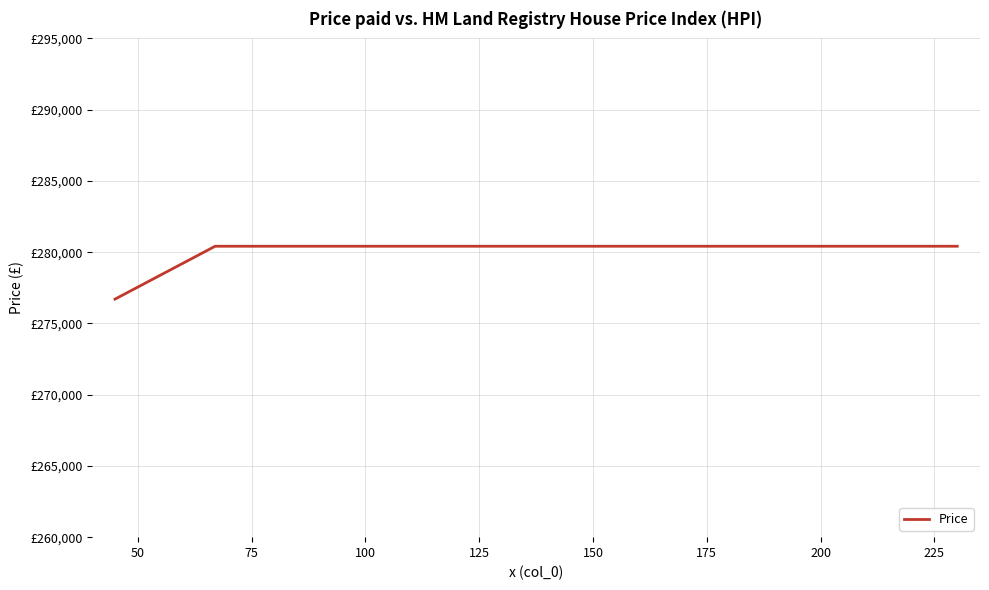

Does the chart display data point markers on the line(s)?

No